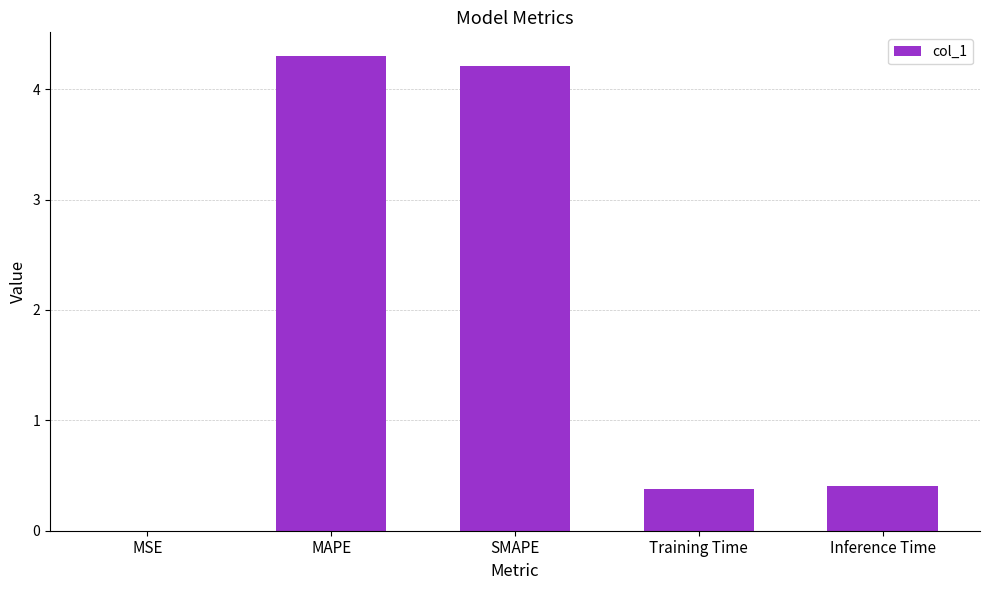

The chart shows a value of 4.2 at SMAPE. True or false?

True